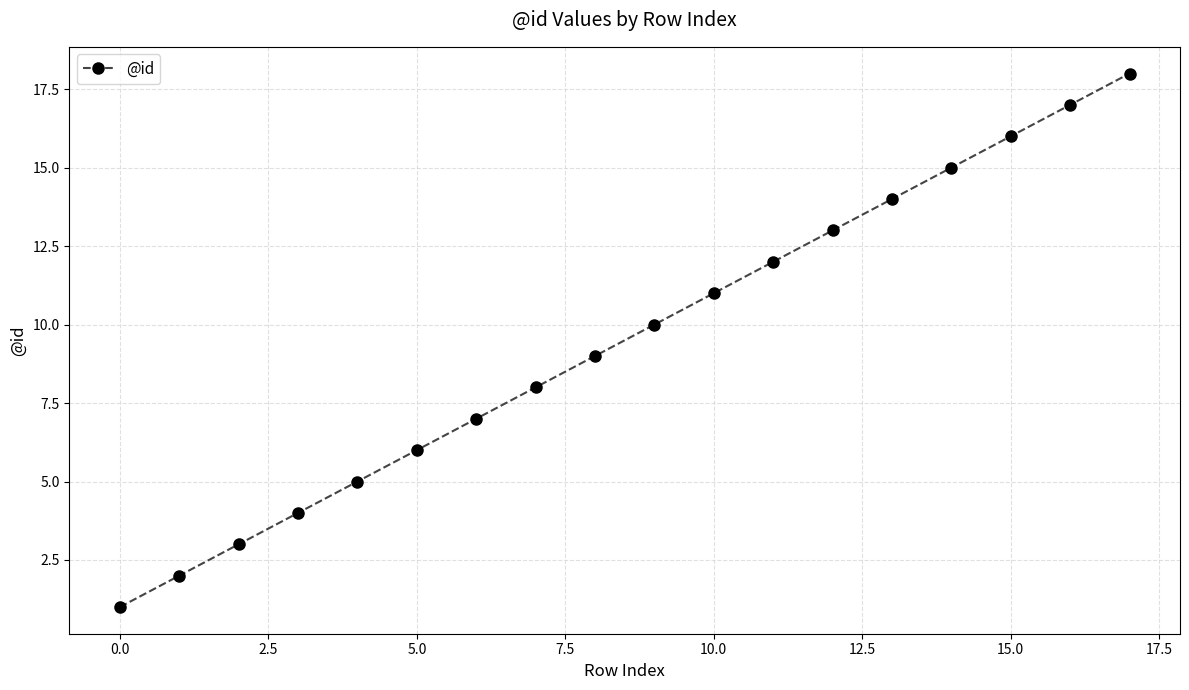

What is the sum of all values?

171